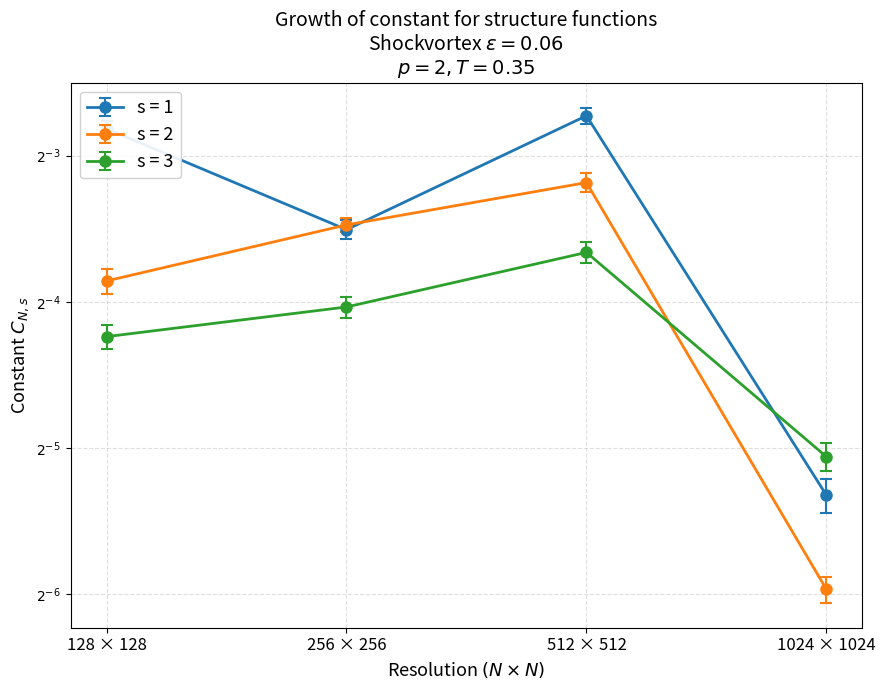

True or false: s = 2 and s = 3 cross at least once.

True